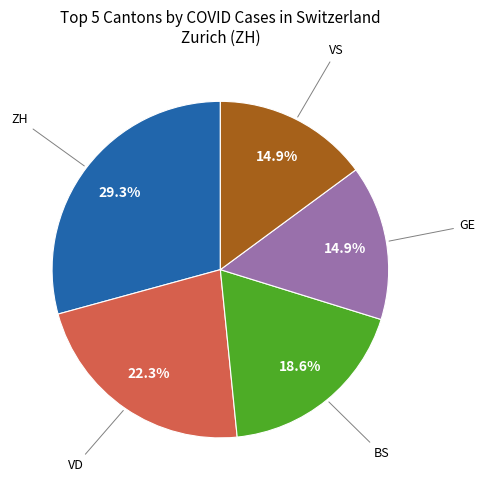

What is the largest slice in the pie chart?

ZH